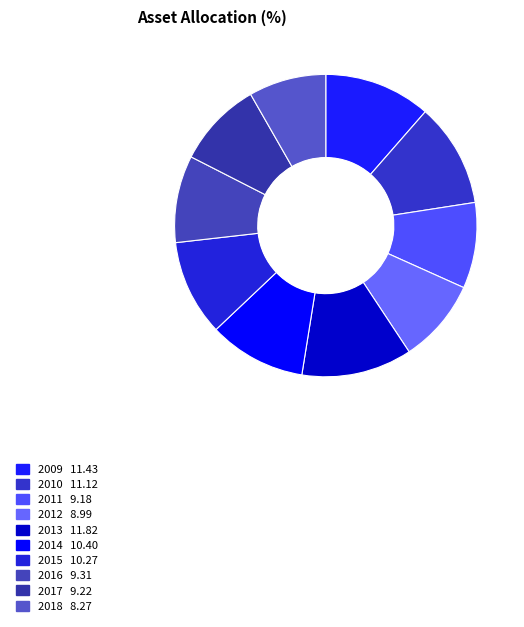

How many segments does this pie chart have?

10